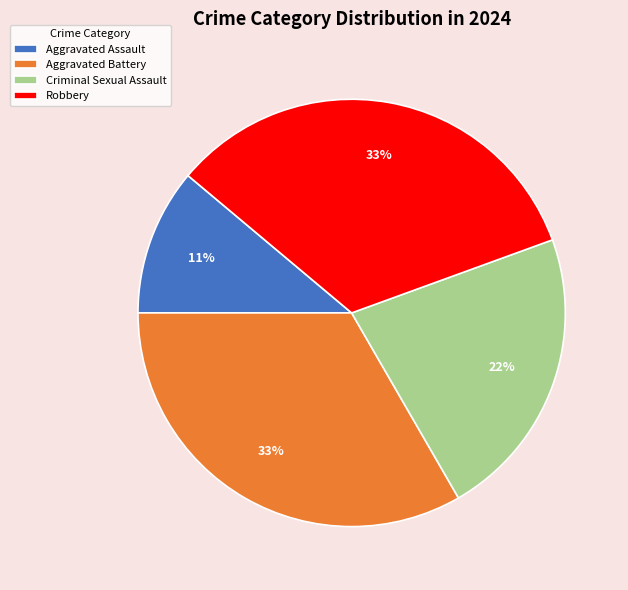

Which has a higher value, Aggravated Assault or Criminal Sexual Assault?

Criminal Sexual Assault